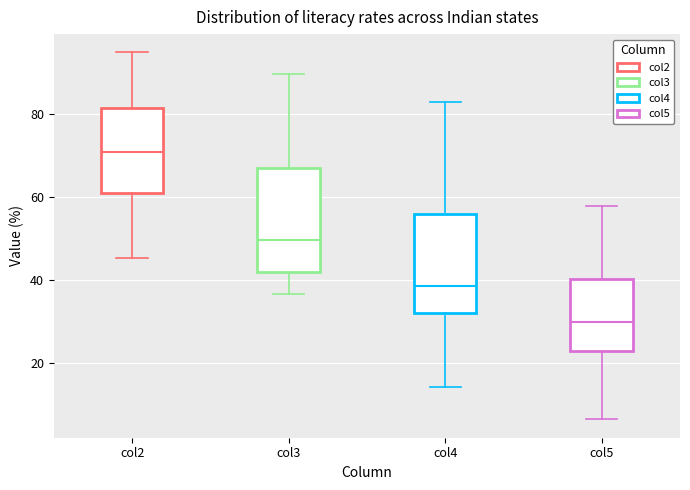

Reading left to right, read every box against the y-axis: the position of its median line, the range the box covers, and the ends of its whiskers. The values are not printed on the chart, so give them approximately, as read against the axis.

col2: median 70, box 60 to 82, whiskers 46 to 94
col3: median 50, box 42 to 66, whiskers 36 to 90
col4: median 38, box 32 to 56, whiskers 14 to 82
col5: median 30, box 22 to 40, whiskers 6 to 58